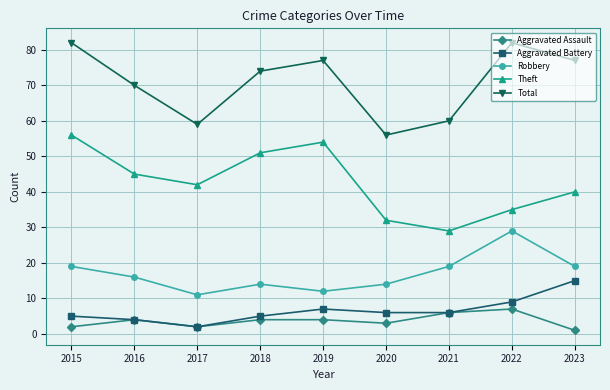

What is the value of the Aggravated Battery point at the 9th from the left?

15